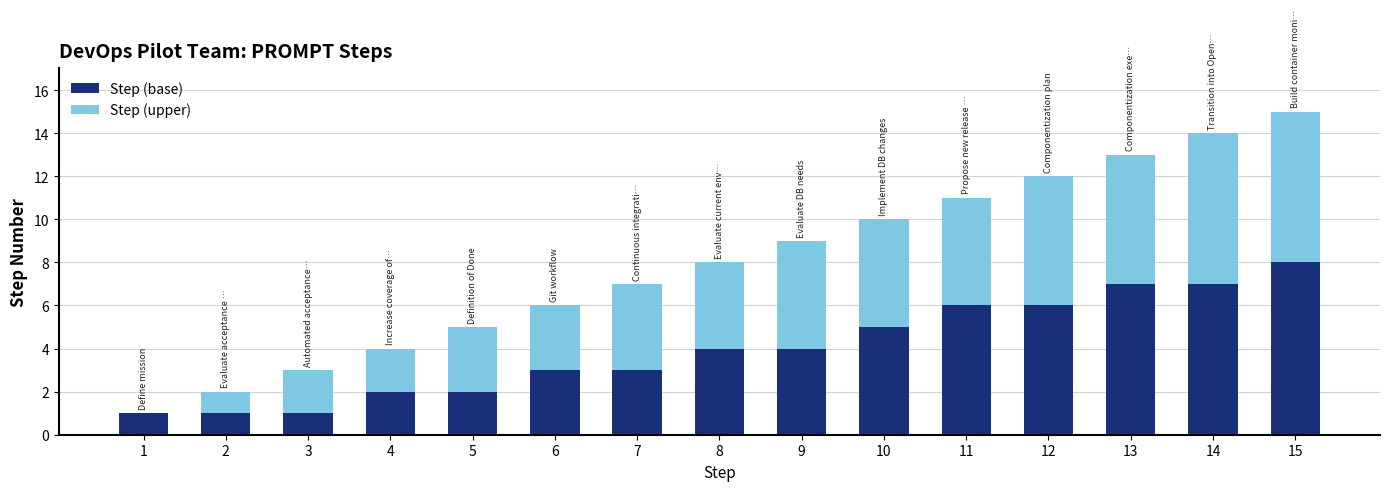

What is the maximum value for Step (base)?

8